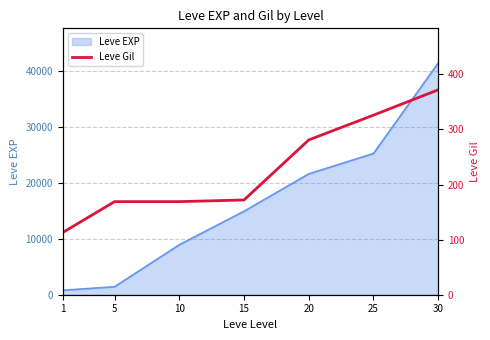

What is the sum of all values?

1602